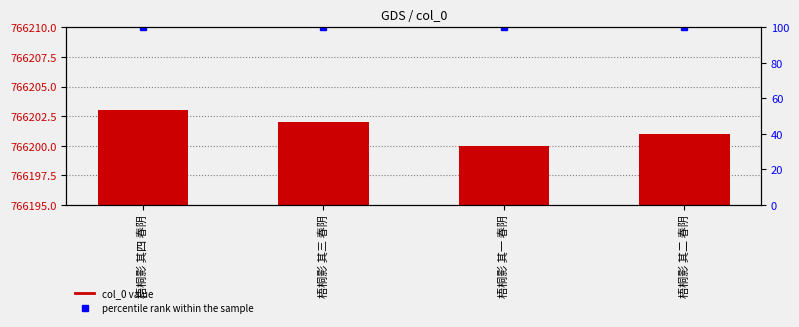

At which label is percentile rank within the sample closest to 100?

梧桐影 其四 春阴